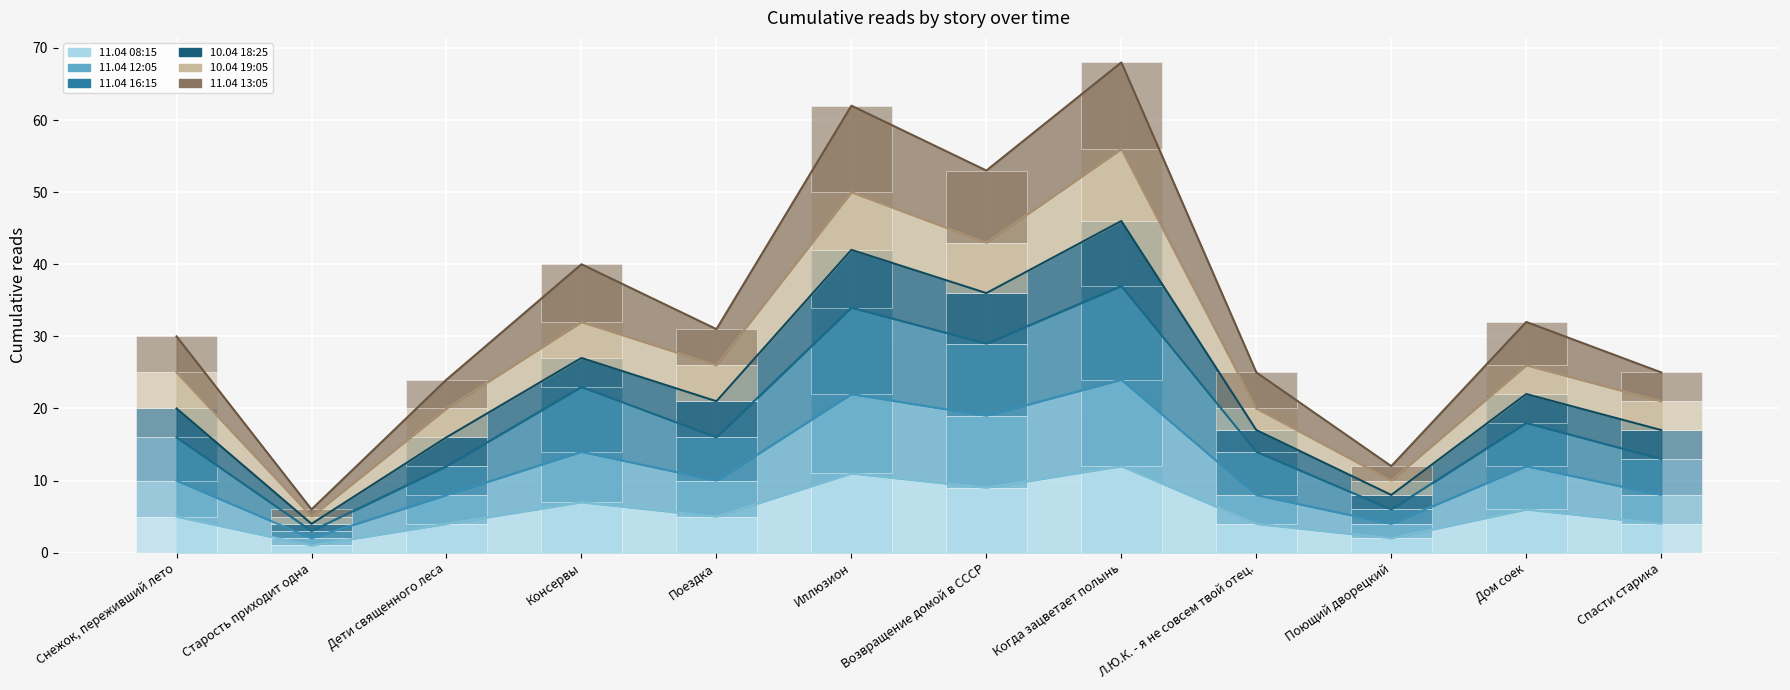

Reading left to right, list all the values displayed in this chart.

11.04 08:15: 5	1	4	7	5	11	9	12	4	2	6	4
11.04 12:05: 5	1	4	7	5	11	10	12	4	2	6	4
11.04 16:15: 6	1	4	9	6	12	10	13	6	2	6	5
10.04 18:25: 4	1	4	4	5	8	7	9	3	2	4	4
10.04 19:05: 5	1	4	5	5	8	7	10	3	2	4	4
11.04 13:05: 5	1	4	8	5	12	10	12	5	2	6	4